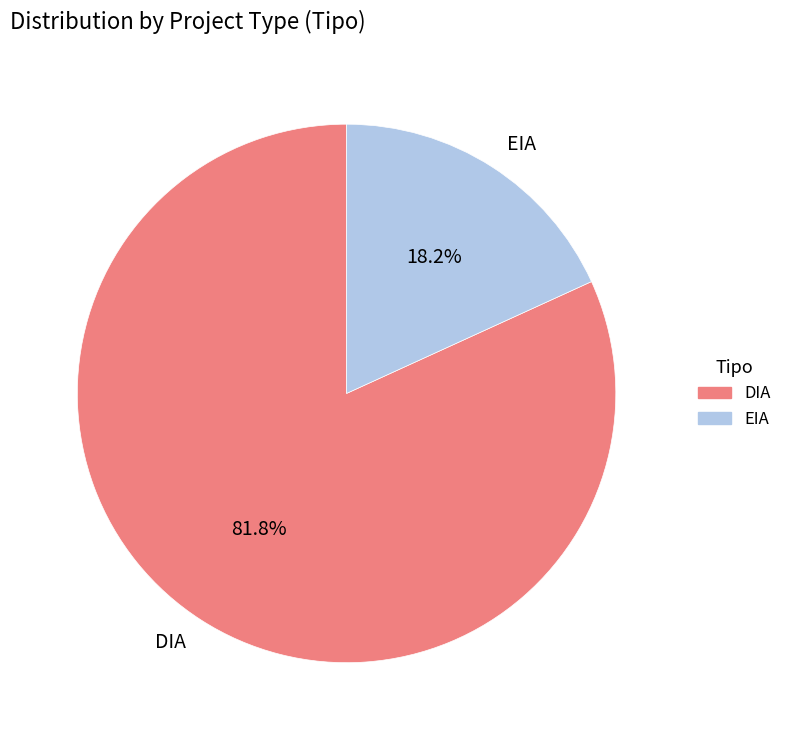

Rank the categories by value from lowest to highest.

EIA, DIA